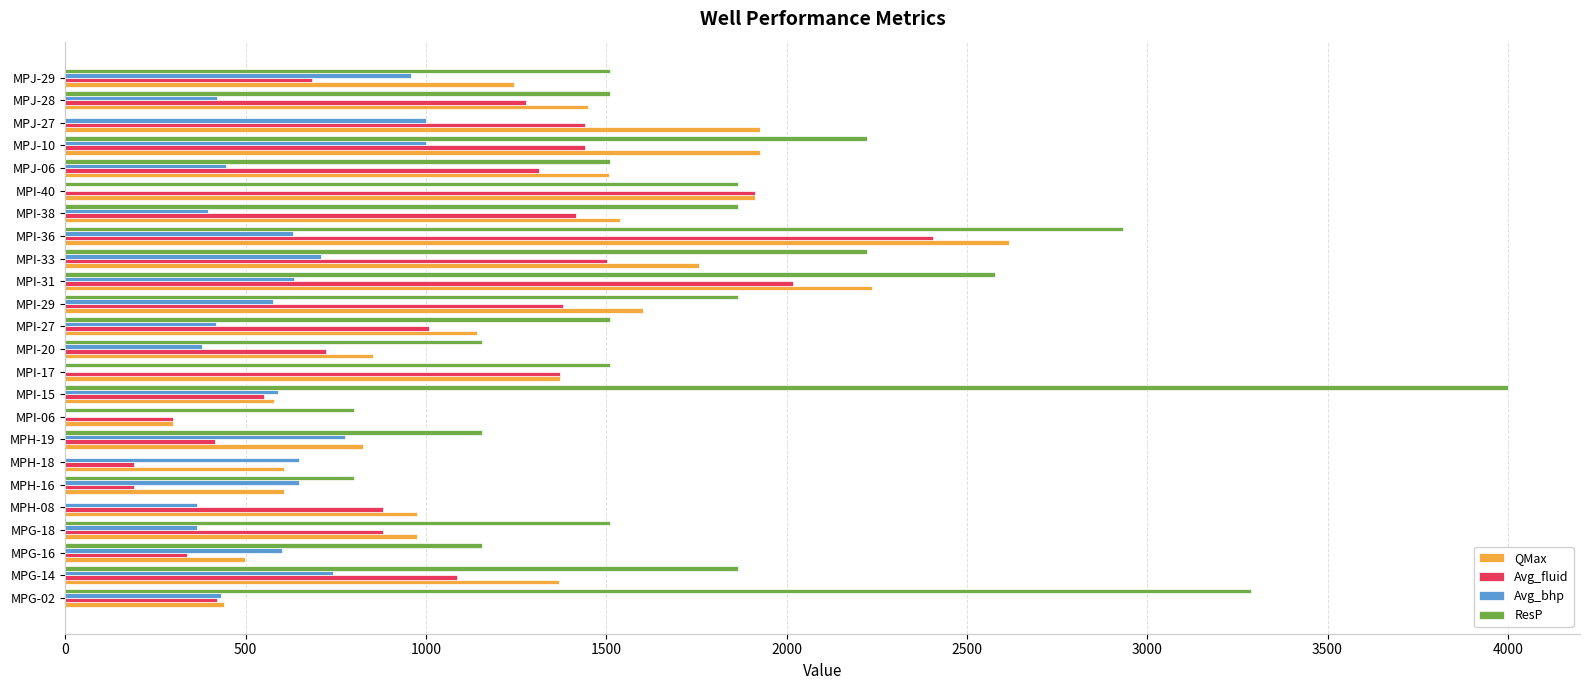

Between MPI-15 and MPI-27, which series saw the biggest shift?

ResP